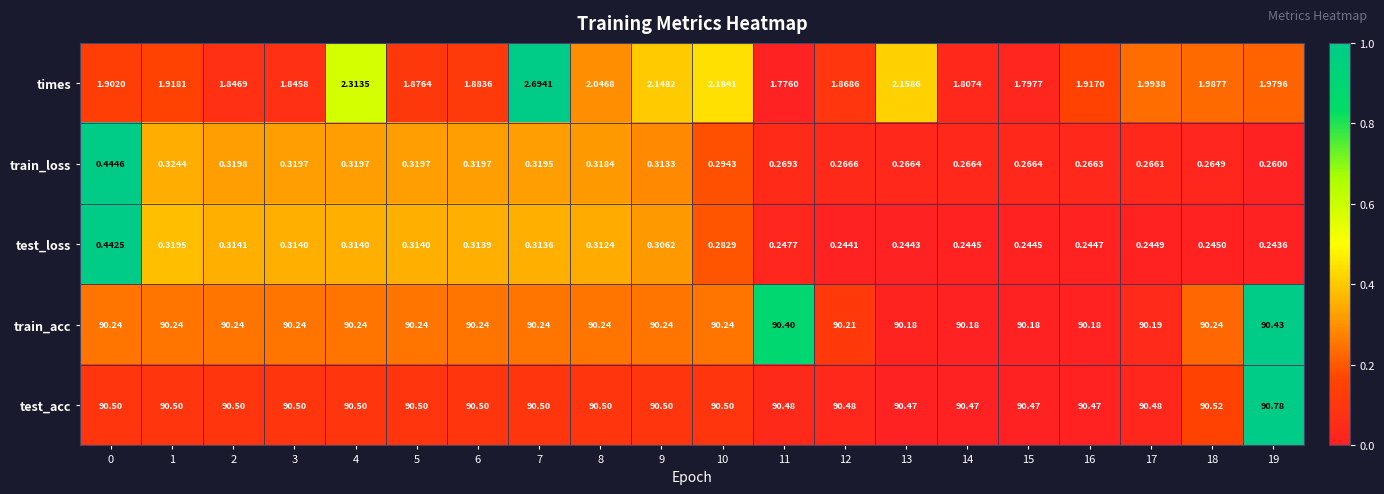

At 19, list the series in order from smallest to largest.

test_loss, train_loss, times, train_acc, test_acc